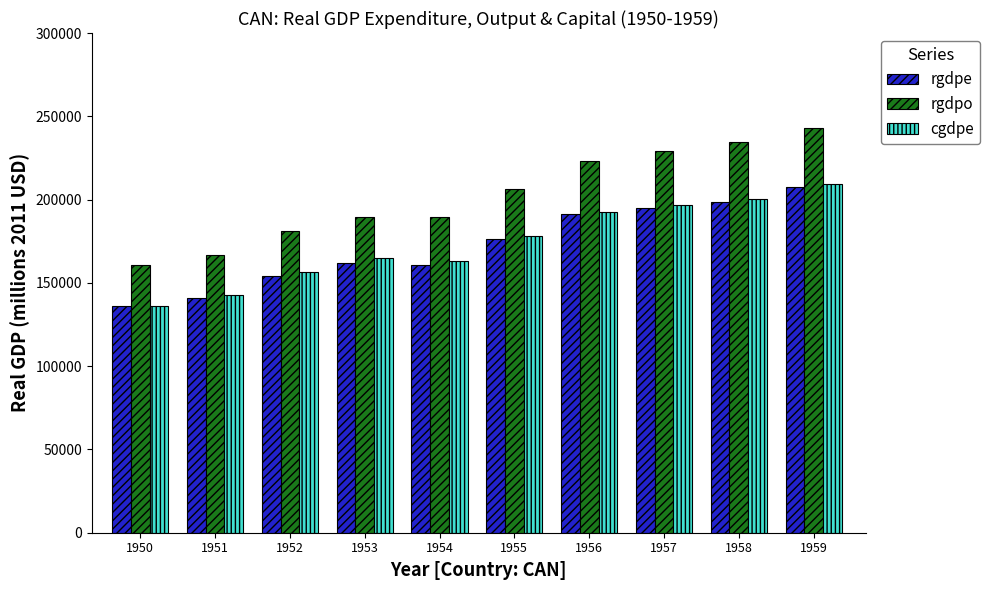

Which series has the largest total across all categories?

rgdpo